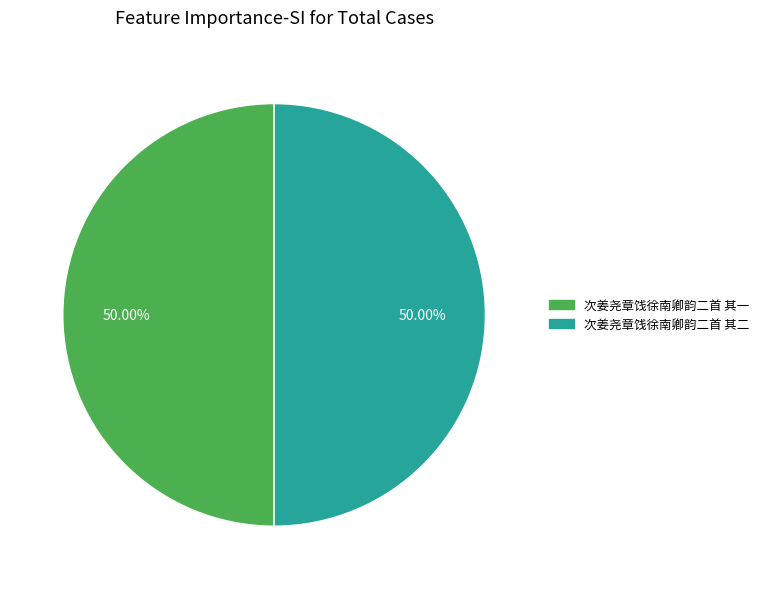

What is the ratio of the value at 次姜尧章饯徐南卿韵二首 其一 to the value at 次姜尧章饯徐南卿韵二首 其二?

1.0